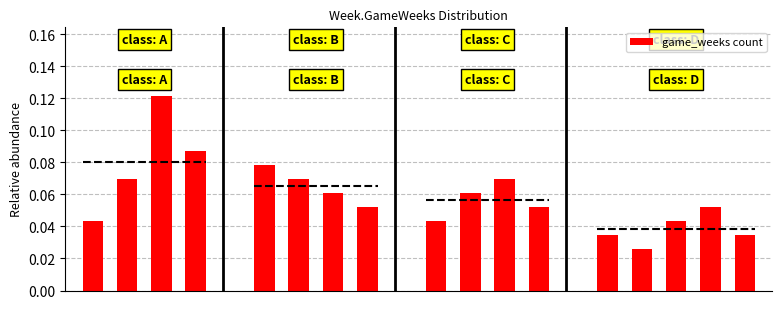

True or false: the data shows 0.0 at 0.

True